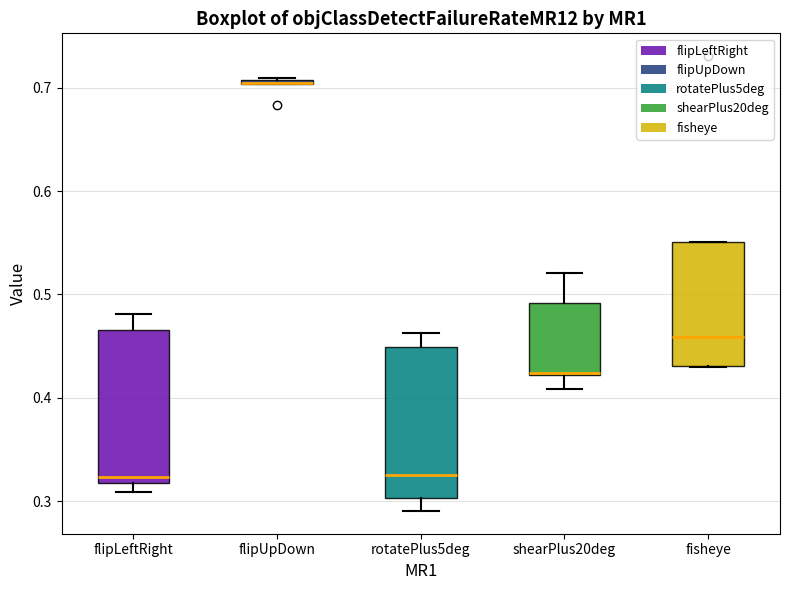

Where is the upper edge of the box for rotatePlus5deg on the y-axis? The values are not printed on the chart, so give them approximately, as read against the axis.

0.45